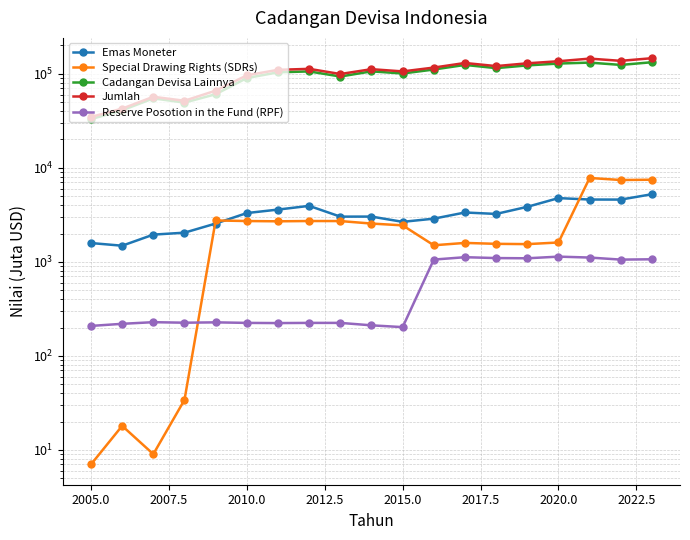

How many data points in Special Drawing Rights (SDRs) are above 2442?

9